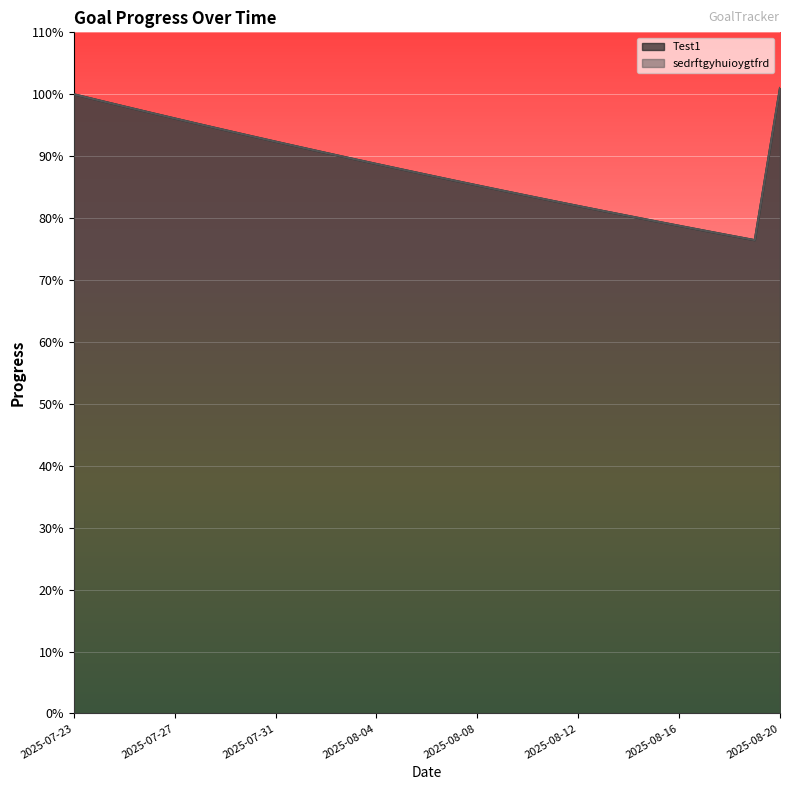

What is the sum of all Test1 values?

25.6